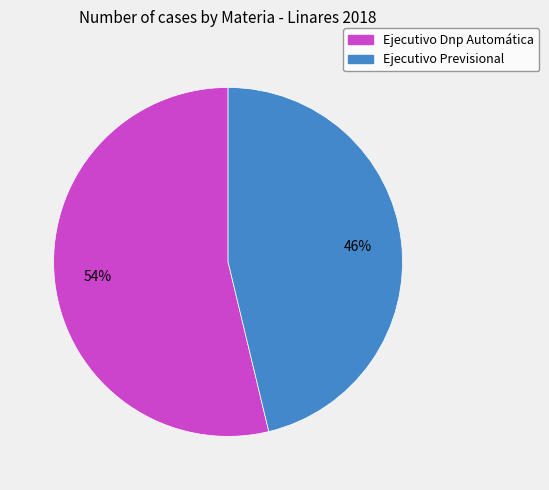

Is there any slice that represents more than half of the pie?

Yes